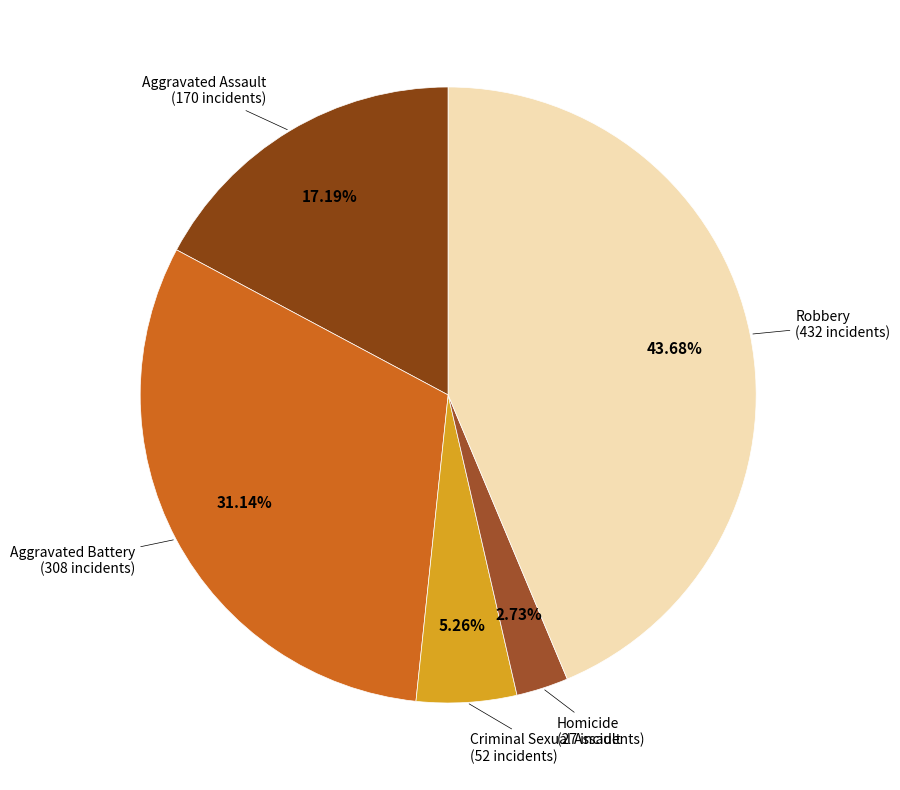

Rank the categories by value from lowest to highest.

Homicide, Criminal Sexual Assault, Aggravated Assault, Aggravated Battery, Robbery